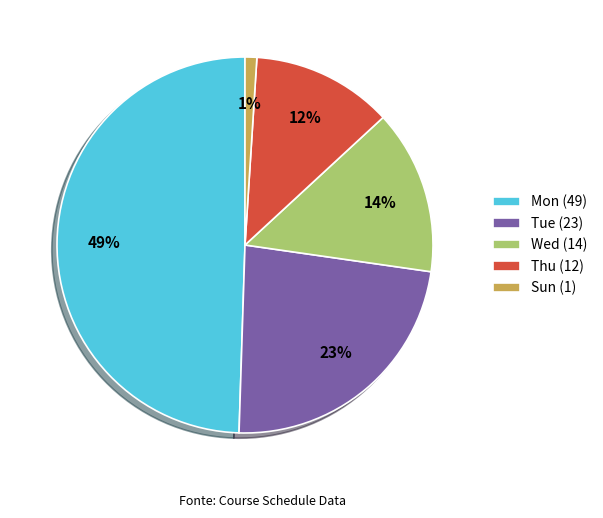

Count the number of slices in the pie.

5